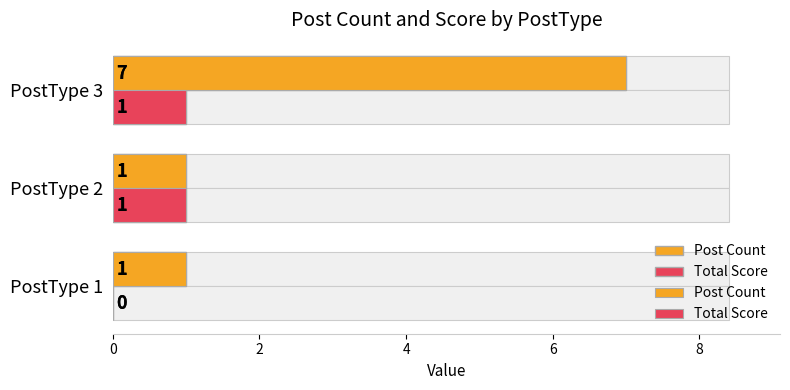

Which series has the largest total across all categories?

Post Count